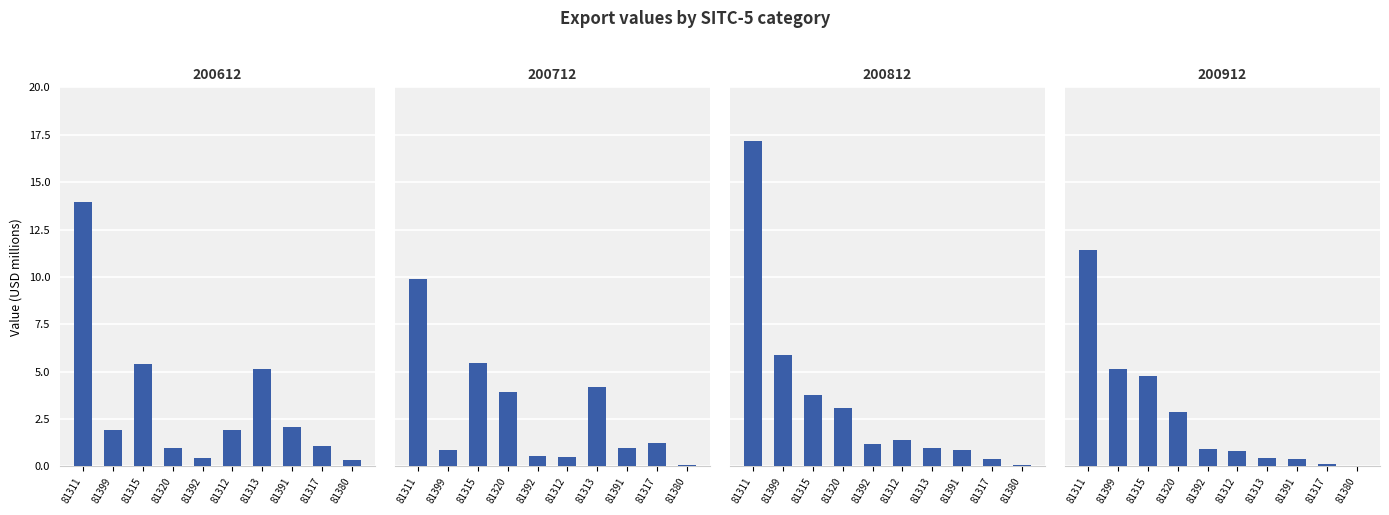

Rank the categories by 200912 value from lowest to highest.

81380, 81317, 81391, 81313, 81312, 81392, 81320, 81315, 81399, 81311